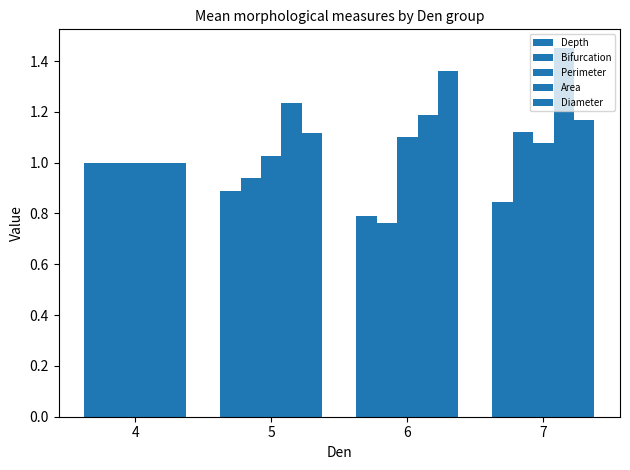

At which label is Perimeter closest to 1?

4